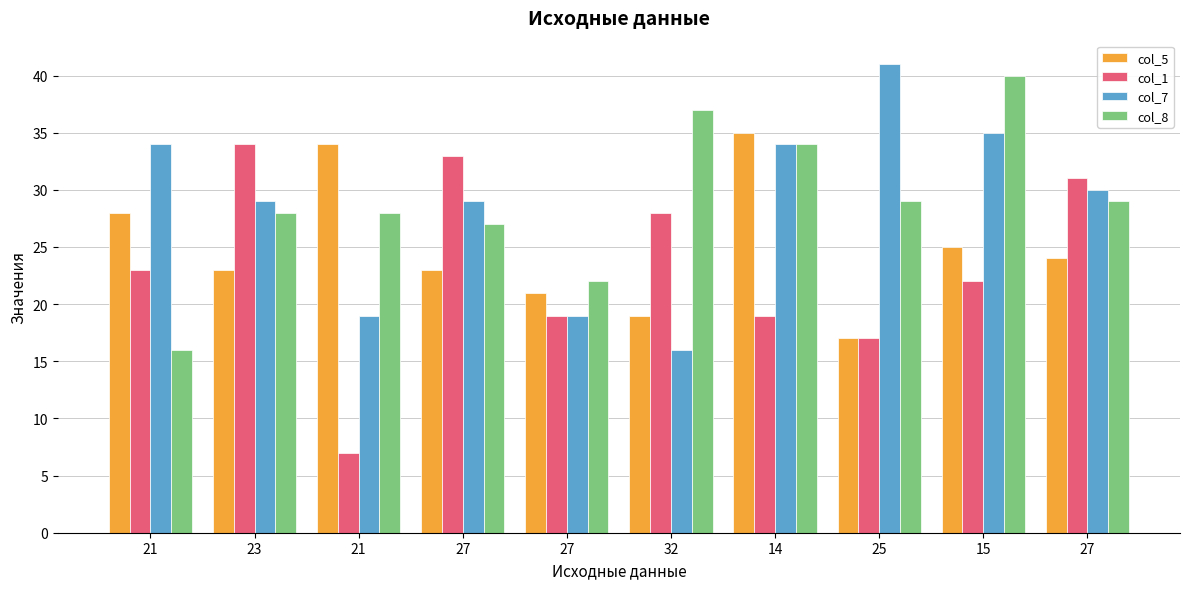

True or false: col_5 has a value of 55 at 21.

False